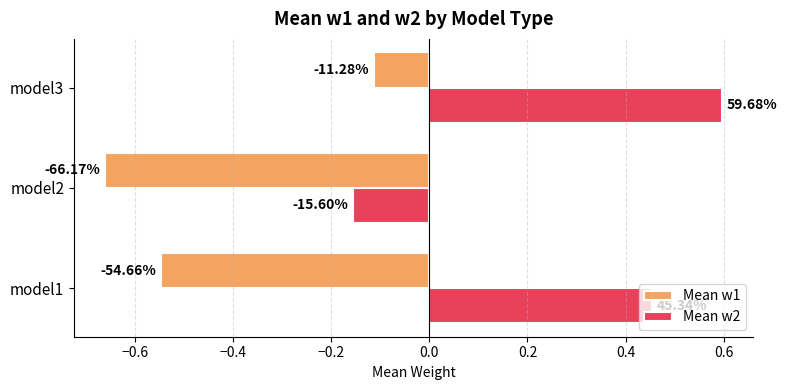

What is the maximum value for Mean w1?

-0.1